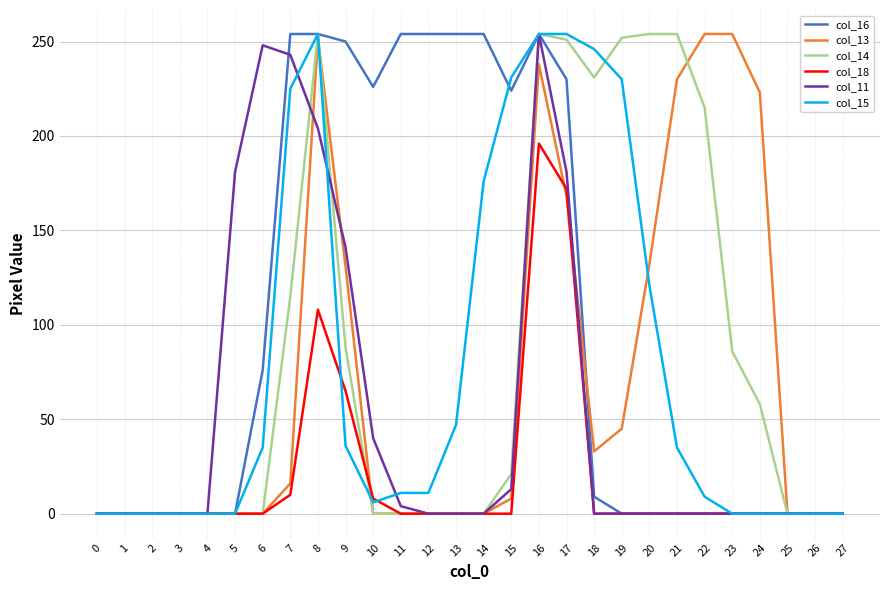

How many lines are shown in the chart?

6